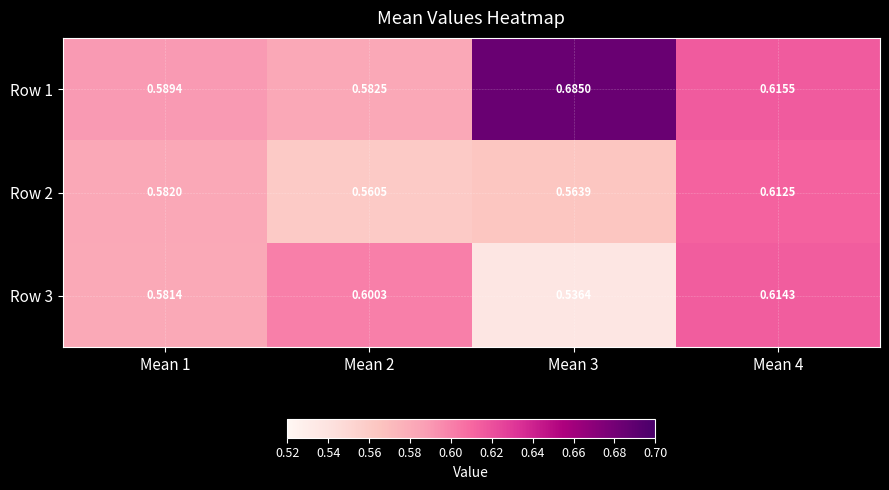

What is the smallest value displayed?

0.5